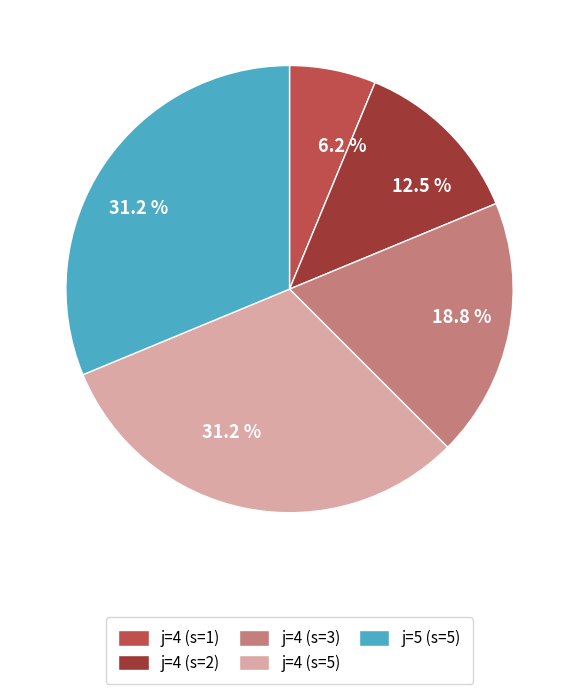

Between j=4 (s=1) and j=4 (s=3), which is larger?

j=4 (s=3)